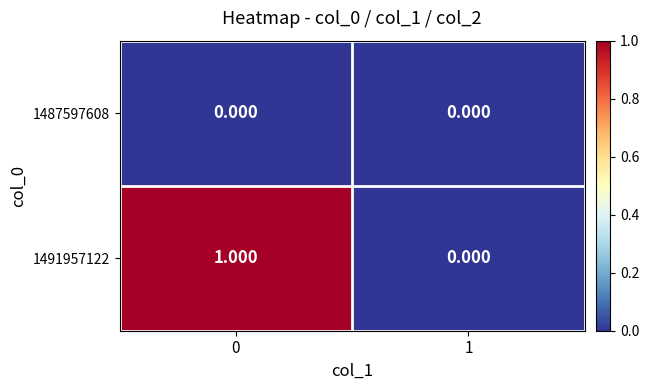

Is the value of 1491957122 at 0 greater than the value of 1487597608 at 0?

Yes